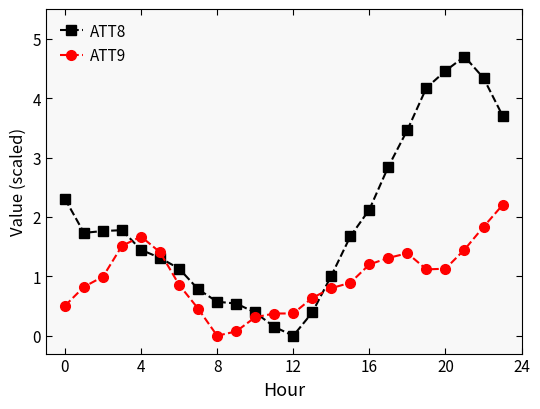

What is the difference between the maximum and minimum values in the ATT9 series?

2.2